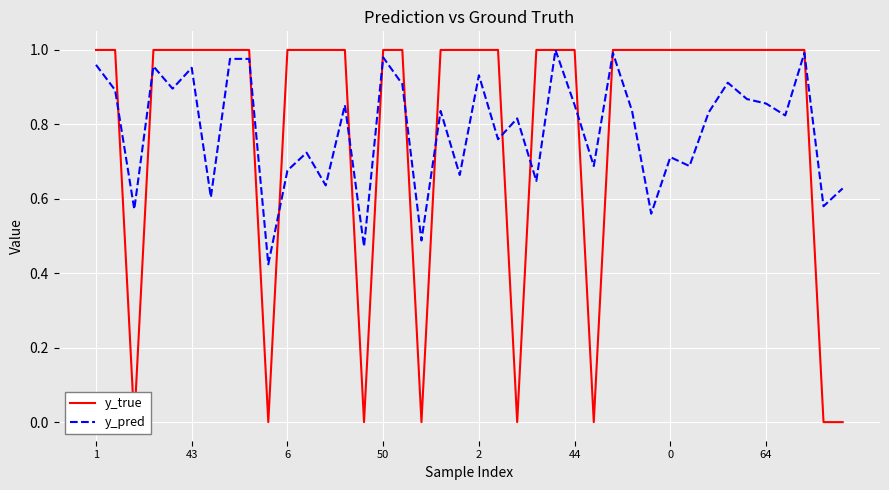

What are all the series names shown in the legend?

y_true, y_pred